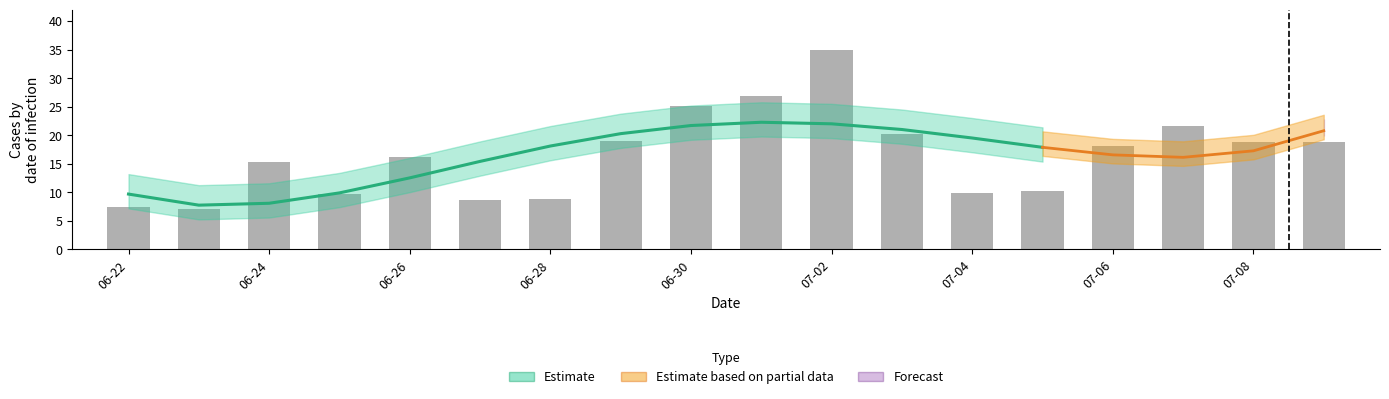

At which label is the value closest to 21?

15